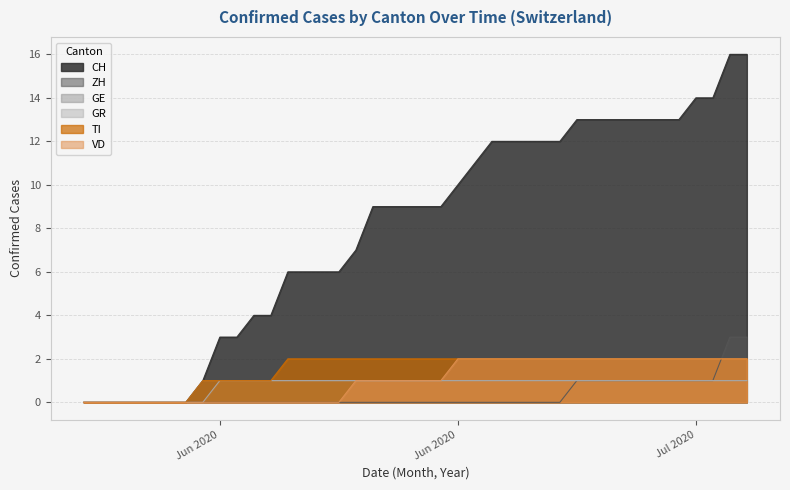

Reading left to right, transcribe all the data shown in this chart.

CH: 0	0	0	0	0	0	0	1	3	3	4	4	6	6	6	6	7	9	9	9	9	9	10	11	12	12	12	12	12	13	13	13	13	13	13	13	14	14	16	16
ZH: 0	0	0	0	0	0	0	0	0	0	0	0	0	0	0	0	0	0	0	0	0	0	0	0	0	0	0	0	0	1	1	1	1	1	1	1	1	1	3	3
GE: 0	0	0	0	0	0	0	1	1	1	1	1	1	1	1	1	1	1	1	1	1	1	1	1	1	1	1	1	1	1	1	1	1	1	1	1	1	1	1	1
GR: 0	0	0	0	0	0	0	0	1	1	1	1	1	1	1	1	1	1	1	1	1	1	1	1	1	1	1	1	1	1	1	1	1	1	1	1	1	1	1	1
TI: 0	0	0	0	0	0	0	1	1	1	1	1	2	2	2	2	2	2	2	2	2	2	2	2	2	2	2	2	2	2	2	2	2	2	2	2	2	2	2	2
VD: 0	0	0	0	0	0	0	0	0	0	0	0	0	0	0	0	1	1	1	1	1	1	2	2	2	2	2	2	2	2	2	2	2	2	2	2	2	2	2	2